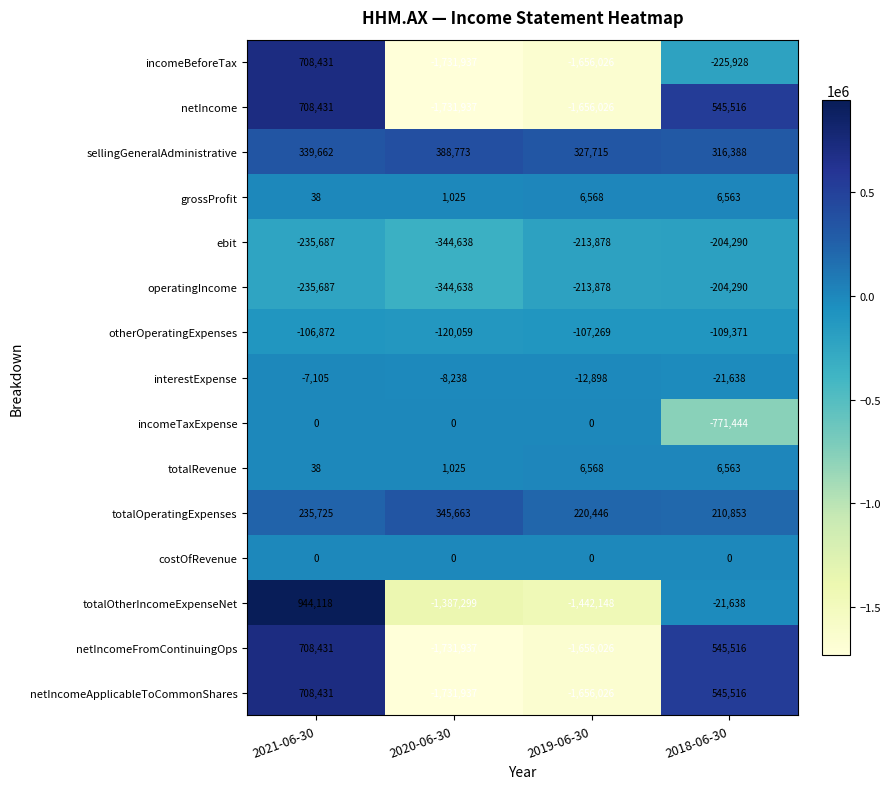

Count the number of categories in the chart.

4